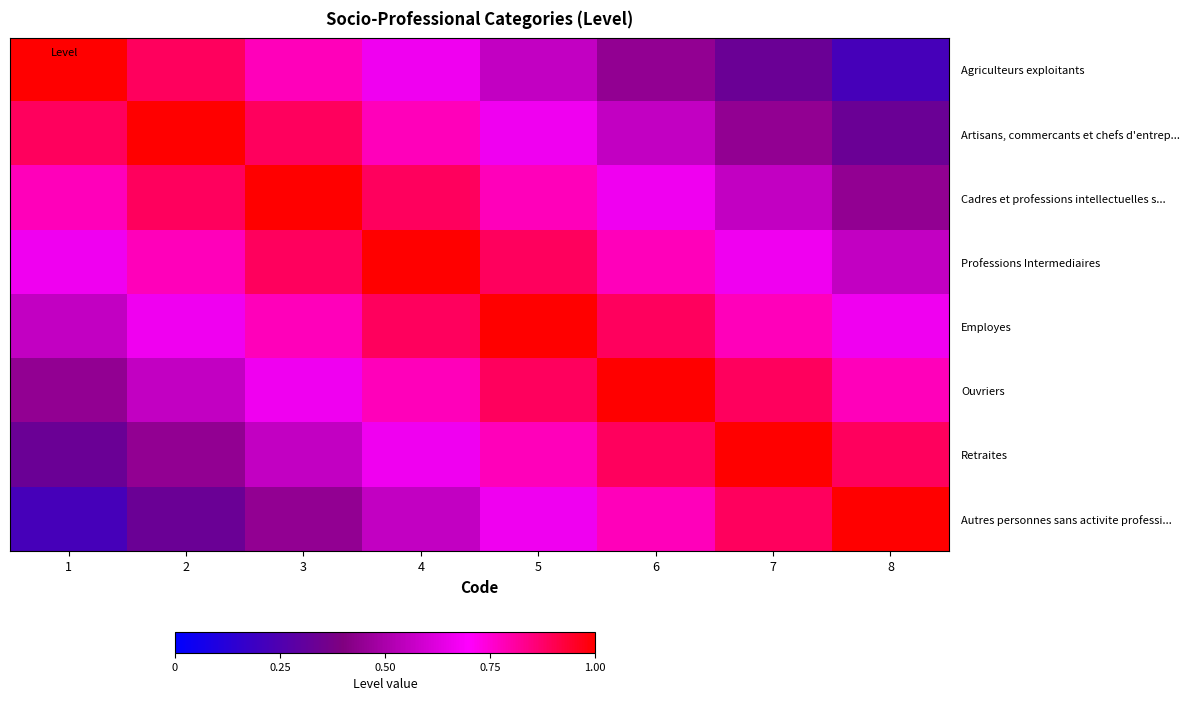

Reading left to right, transcribe all the data shown in this chart.

Agriculteurs exploitants: 1=1.0	2=0.9	3=0.8	4=0.7	5=0.6	6=0.4	7=0.3	8=0.2
Artisans, commercants et chefs d'entrep...: 1=0.9	2=1.0	3=0.9	4=0.8	5=0.7	6=0.6	7=0.4	8=0.3
Cadres et professions intellectuelles s...: 1=0.8	2=0.9	3=1.0	4=0.9	5=0.8	6=0.7	7=0.6	8=0.4
Professions Intermediaires: 1=0.7	2=0.8	3=0.9	4=1.0	5=0.9	6=0.8	7=0.7	8=0.6
Employes: 1=0.6	2=0.7	3=0.8	4=0.9	5=1.0	6=0.9	7=0.8	8=0.7
Ouvriers: 1=0.4	2=0.6	3=0.7	4=0.8	5=0.9	6=1.0	7=0.9	8=0.8
Retraites: 1=0.3	2=0.4	3=0.6	4=0.7	5=0.8	6=0.9	7=1.0	8=0.9
Autres personnes sans activite professi...: 1=0.2	2=0.3	3=0.4	4=0.6	5=0.7	6=0.8	7=0.9	8=1.0